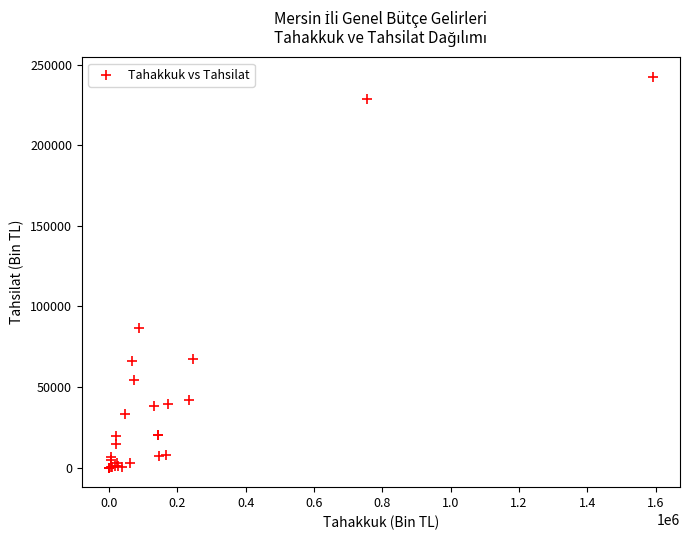

What Y value in the scatter plot is closest to 121186?

86552